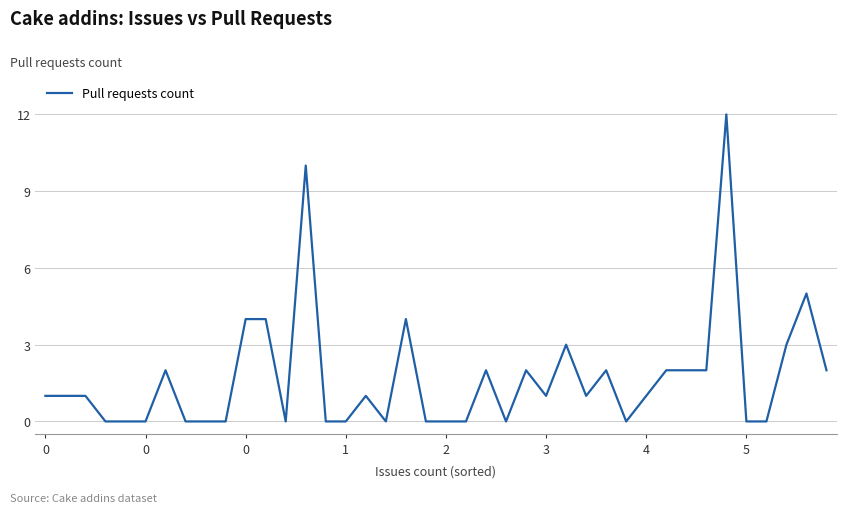

What is the difference between the maximum and minimum values?

12